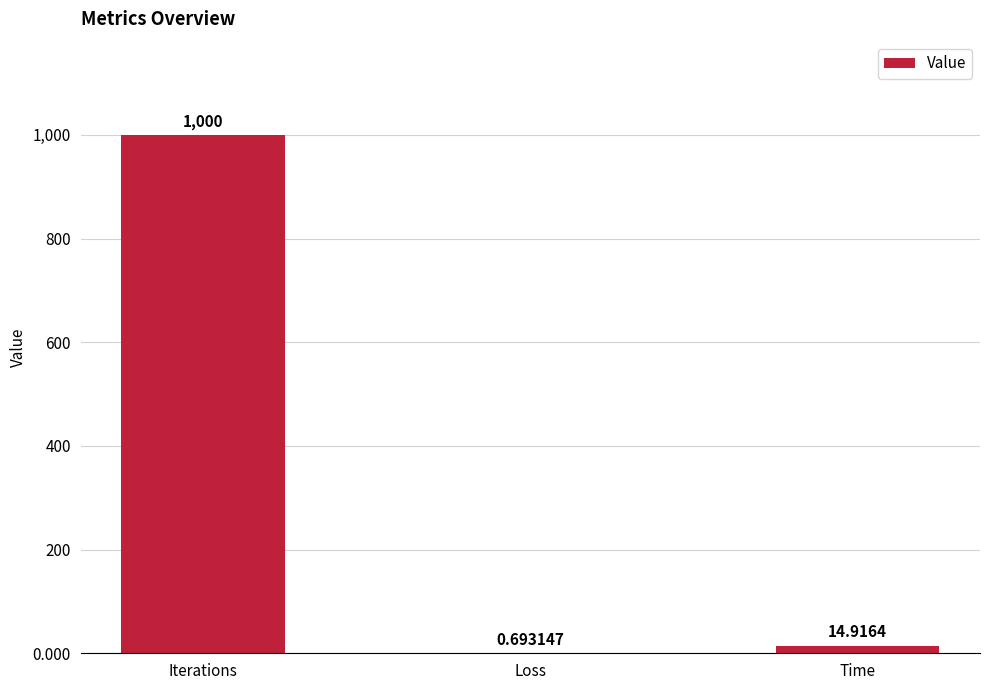

At which category does the chart reach its peak across all series?

Iterations